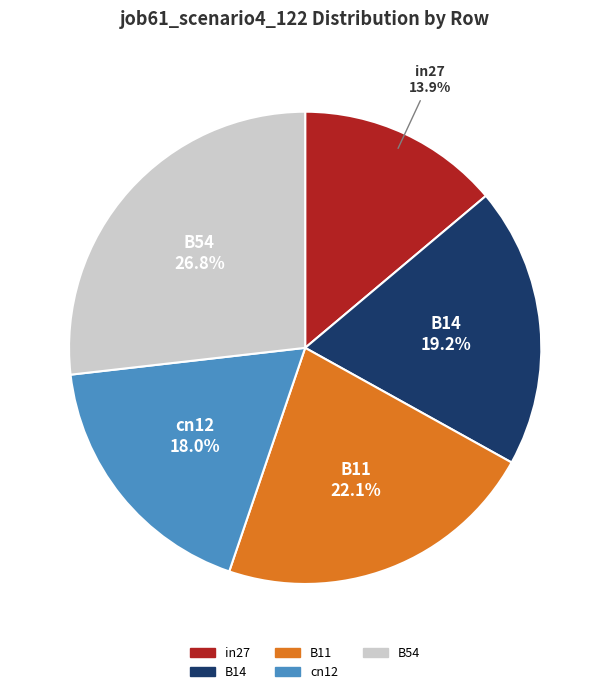

Does B11 account for over 50% of the chart?

No